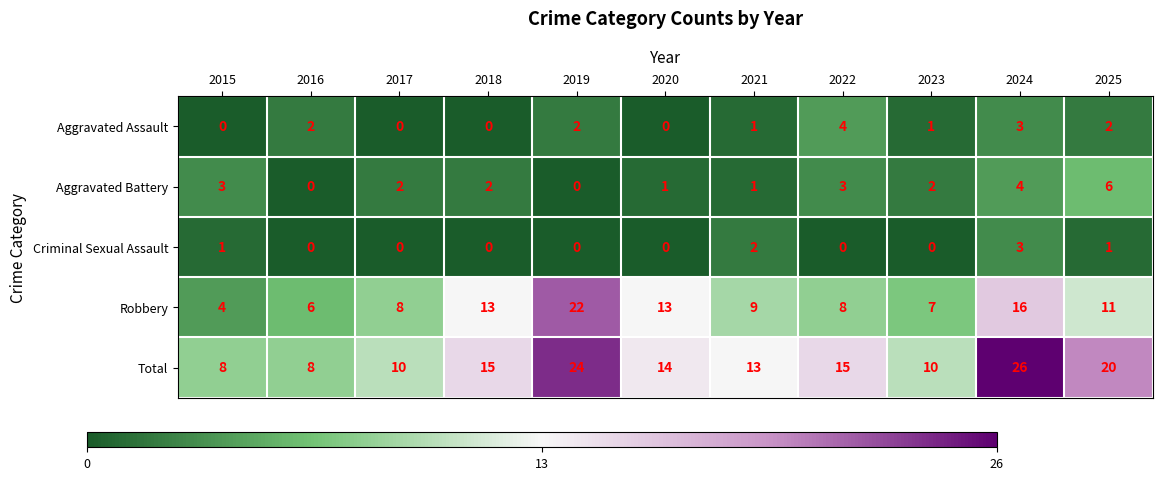

What is the maximum value shown in the chart?

26